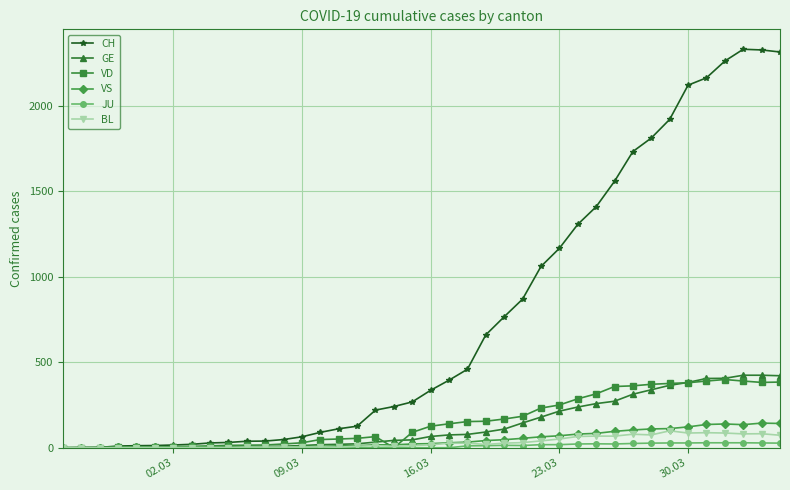

Which series has the largest total across all categories?

CH